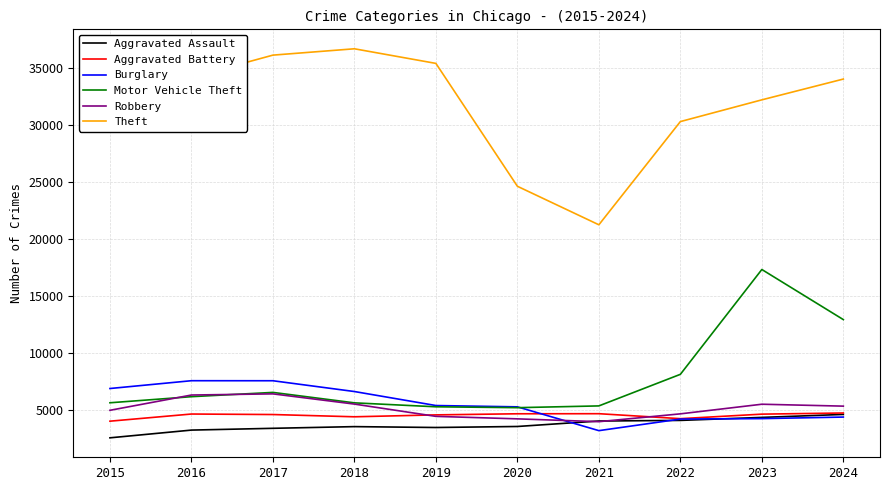

Between which two adjacent categories do Robbery and Burglary first intersect?

2020 and 2021